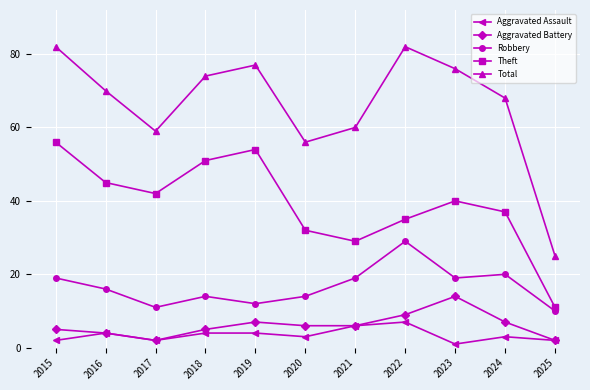

What is the difference between the highest and lowest values at 2019?

73